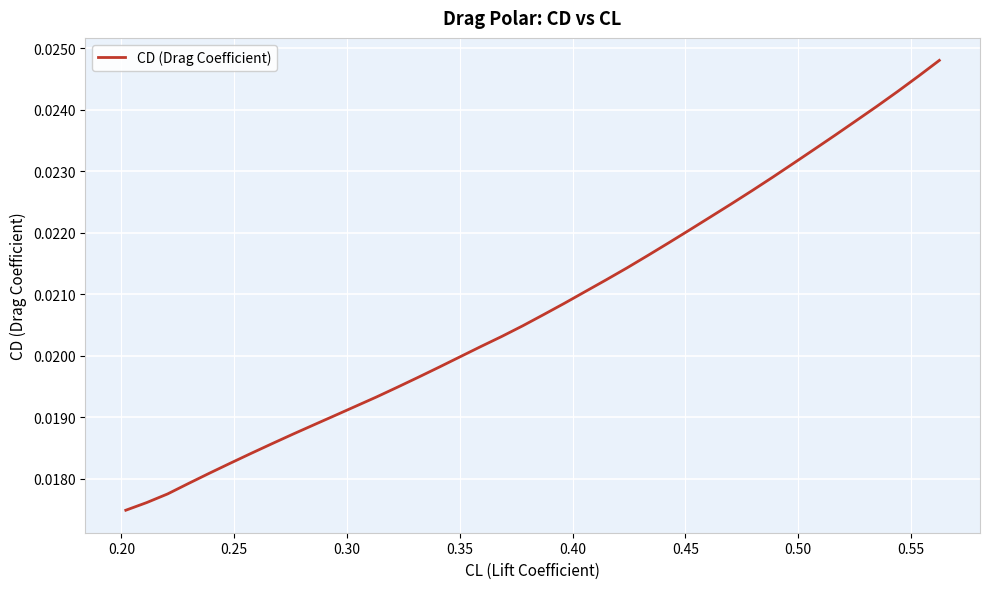

How many categories are shown in the chart?

40